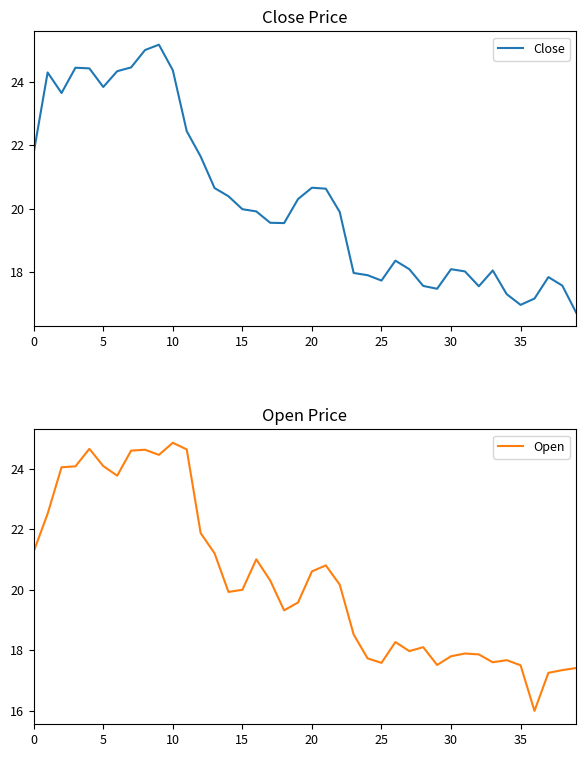

True or false: Open has more than 0 points higher than both neighbors.

True